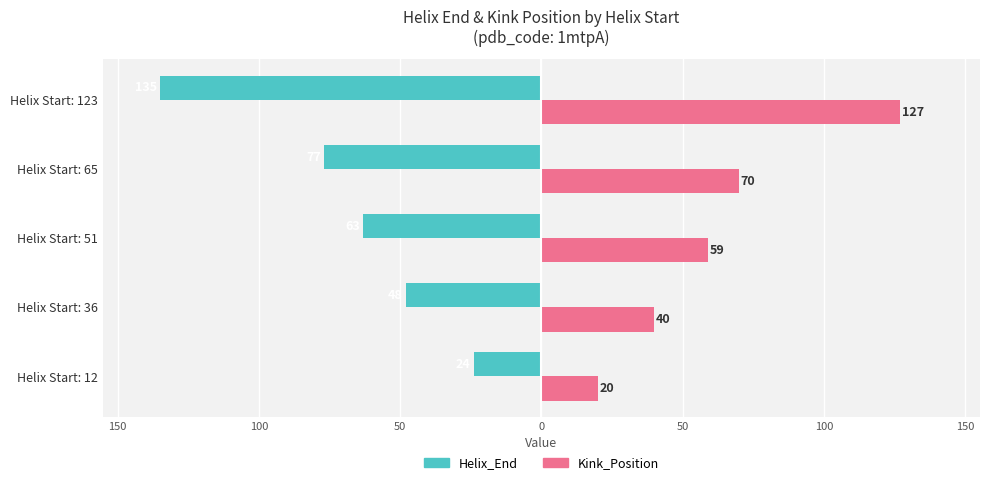

What are all the series names shown in the legend?

Helix_End, Kink_Position